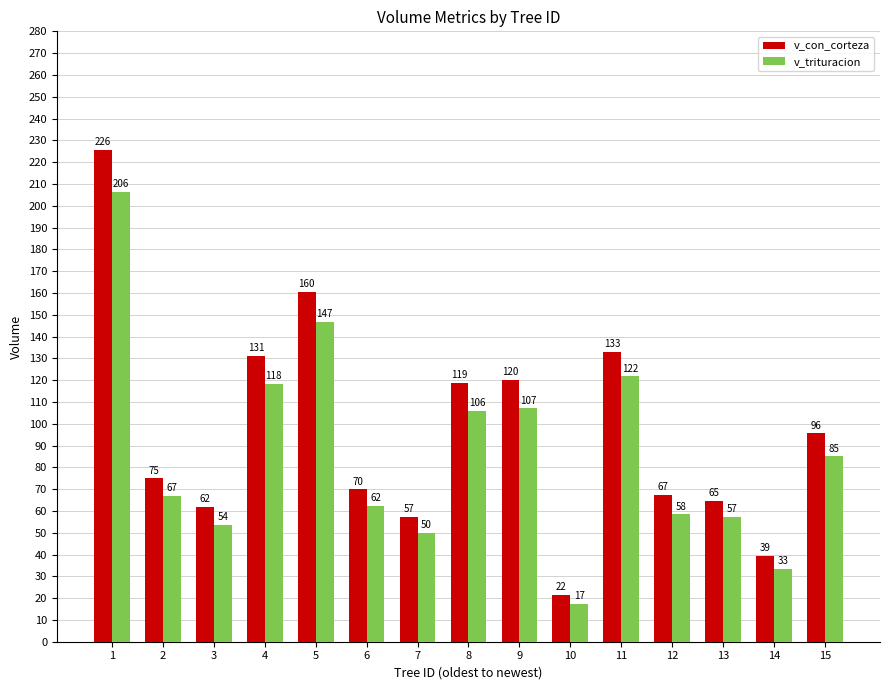

Which series has the largest range (max minus min)?

v_con_corteza